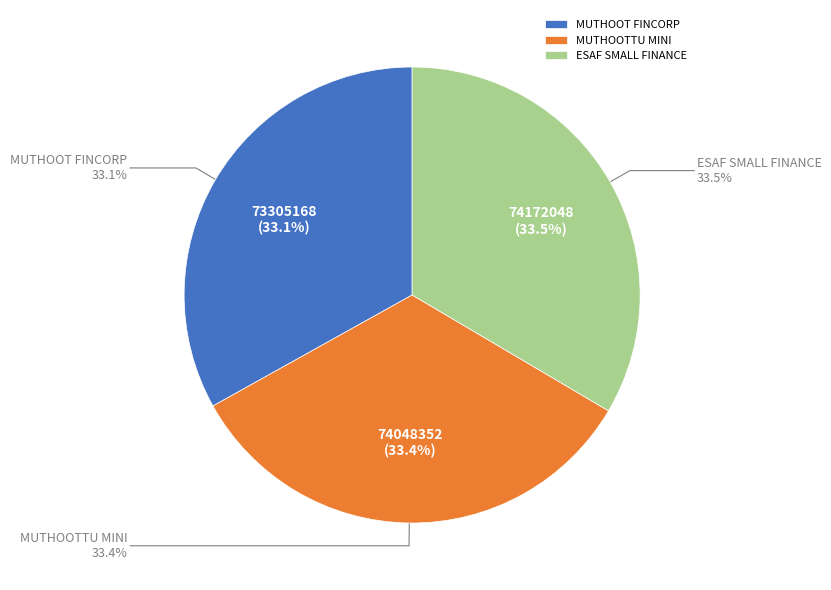

To the nearest percent, what percentage of the pie is MUTHOOT FINCORP LIMITED - #F280 - NITHIR?

33%